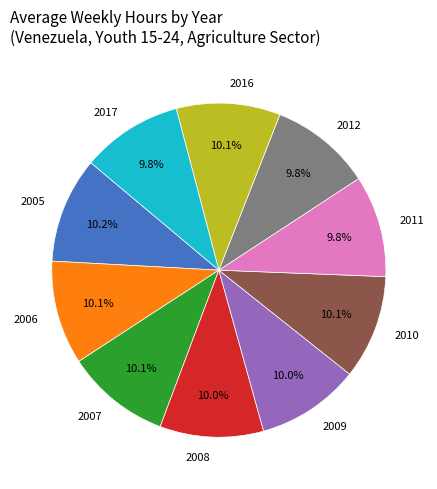

How much of the chart is everything except 2007?

89.9%